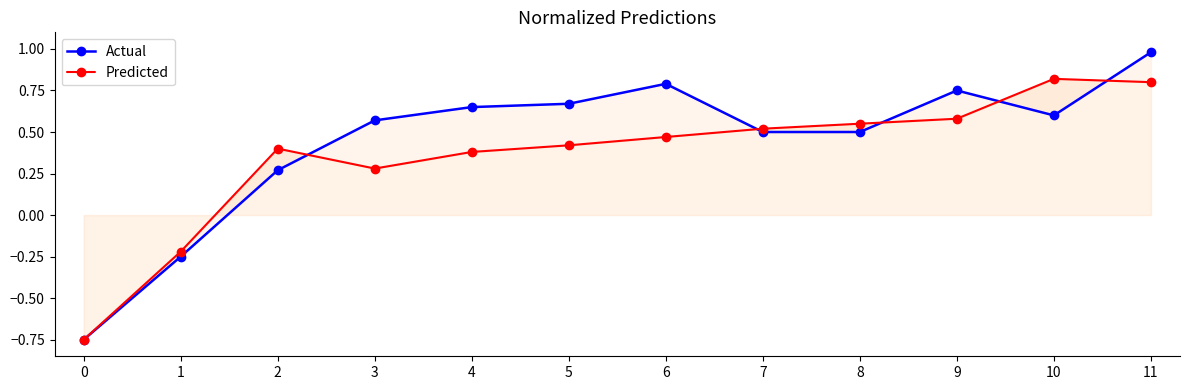

Where do Actual and Predicted first cross each other?

2 and 3